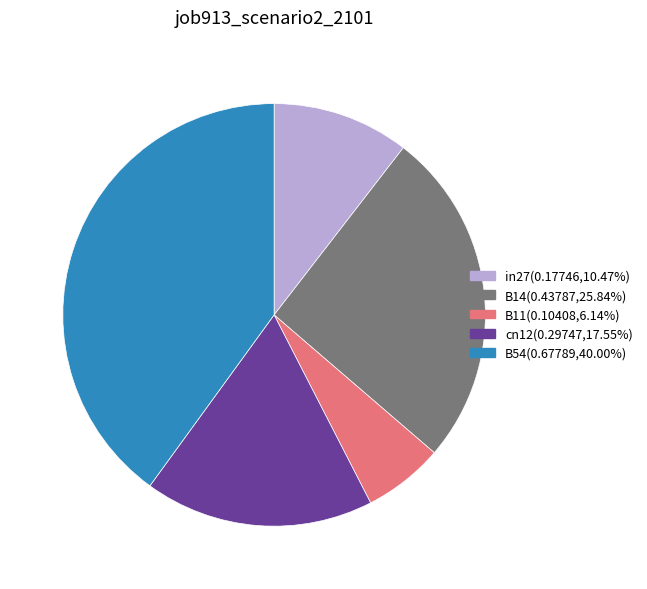

Is the sum of B11 and in27 greater than half?

No